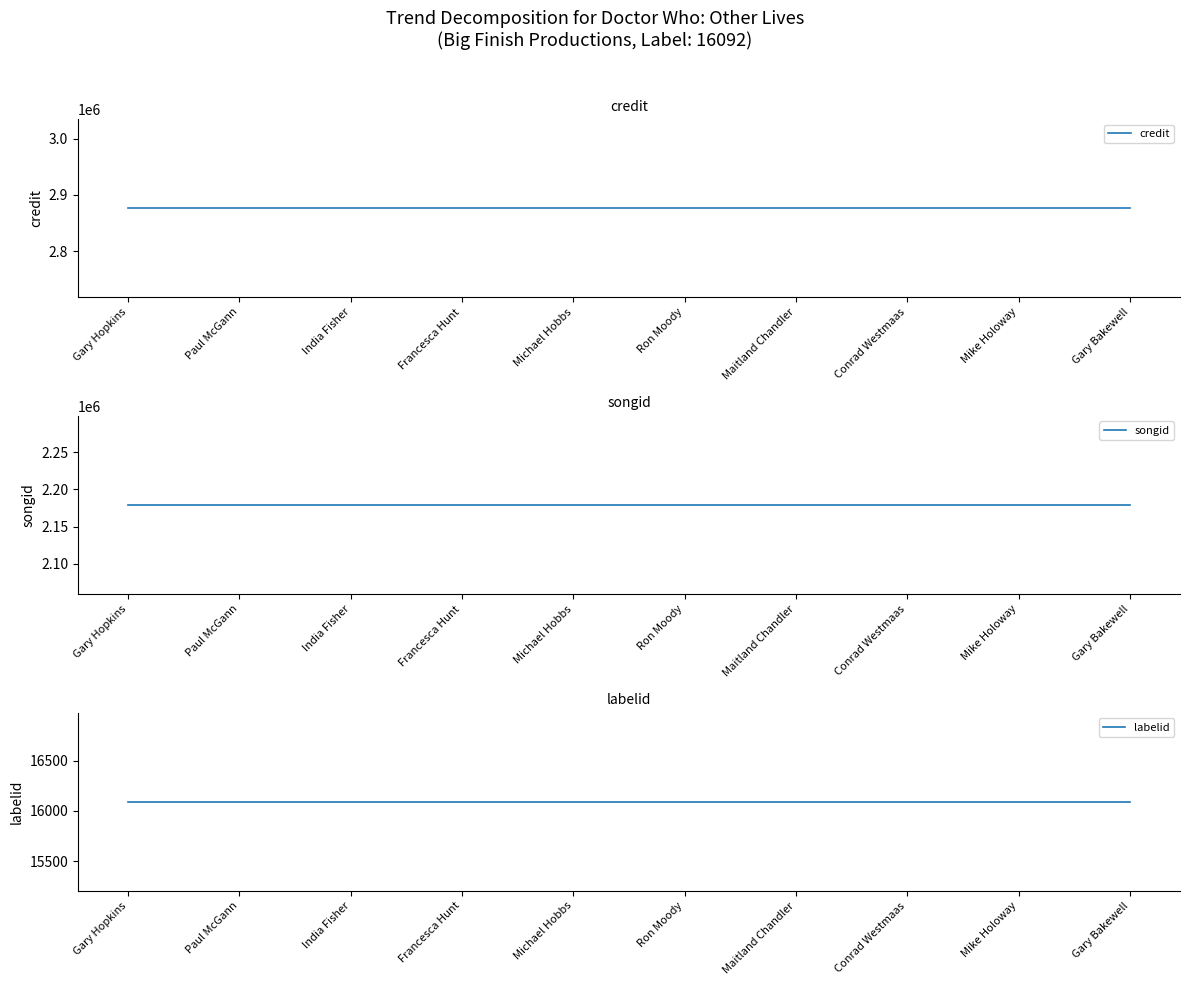

True or false: labelid has more than 2 points higher than both neighbors.

False